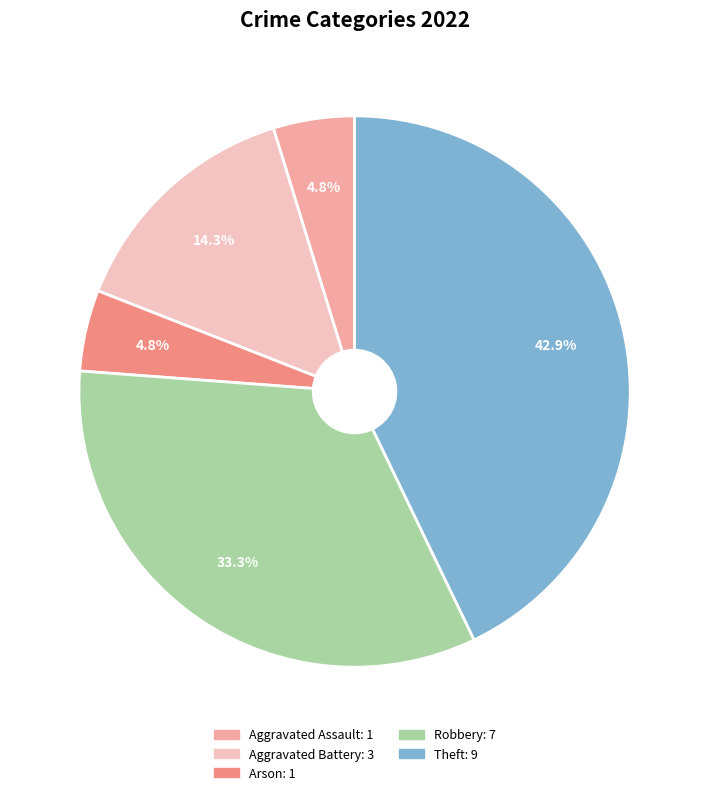

Does any single category account for the majority?

No